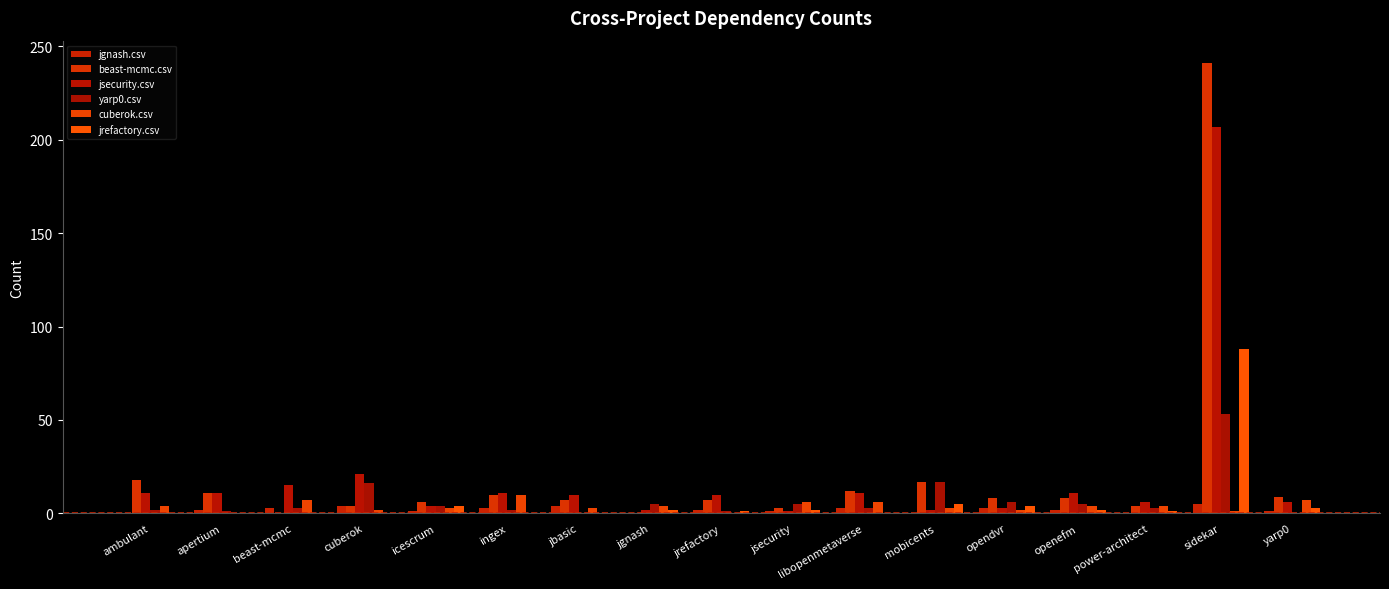

How many groups of bars are there?

17